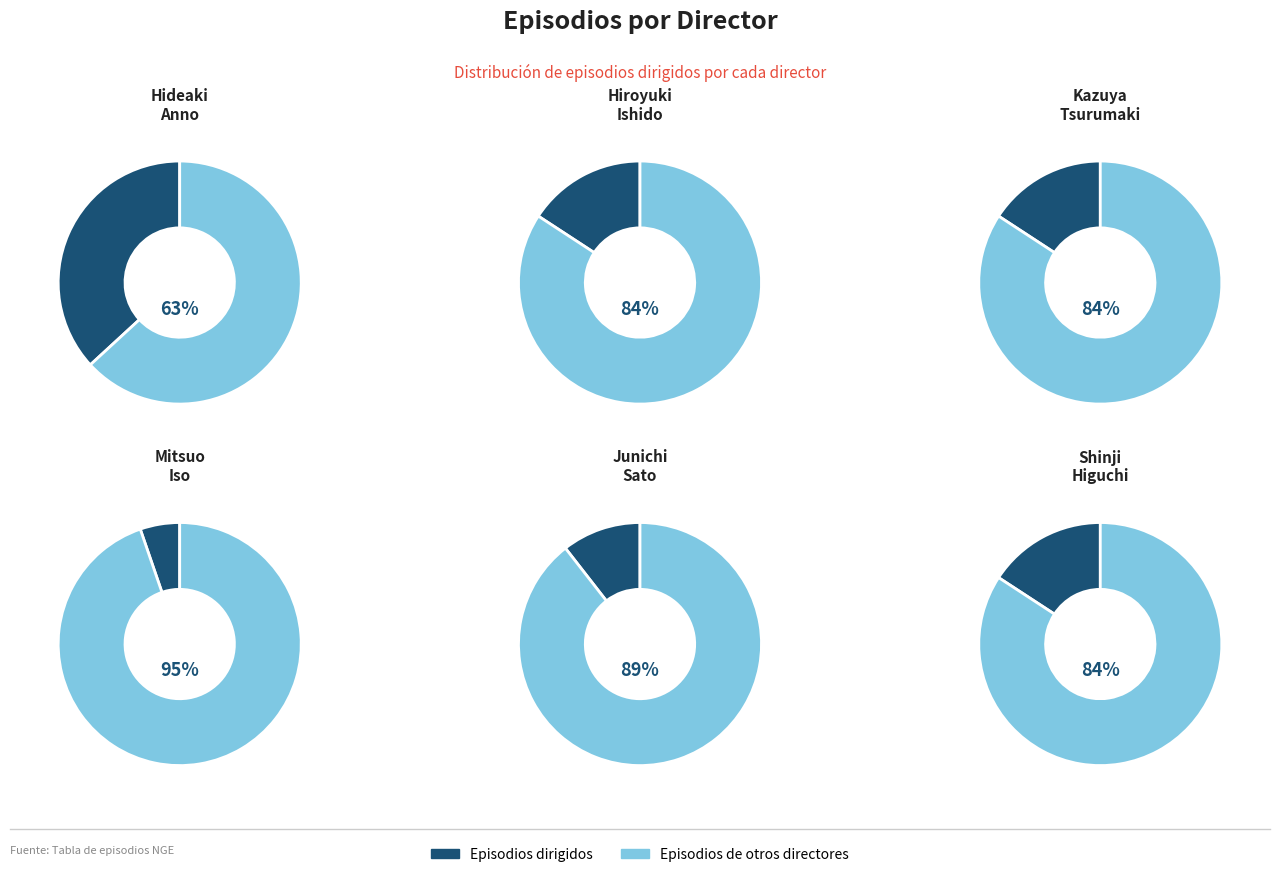

To the nearest percent, what percentage of the pie is Kazuya Tsurumaki?

16%